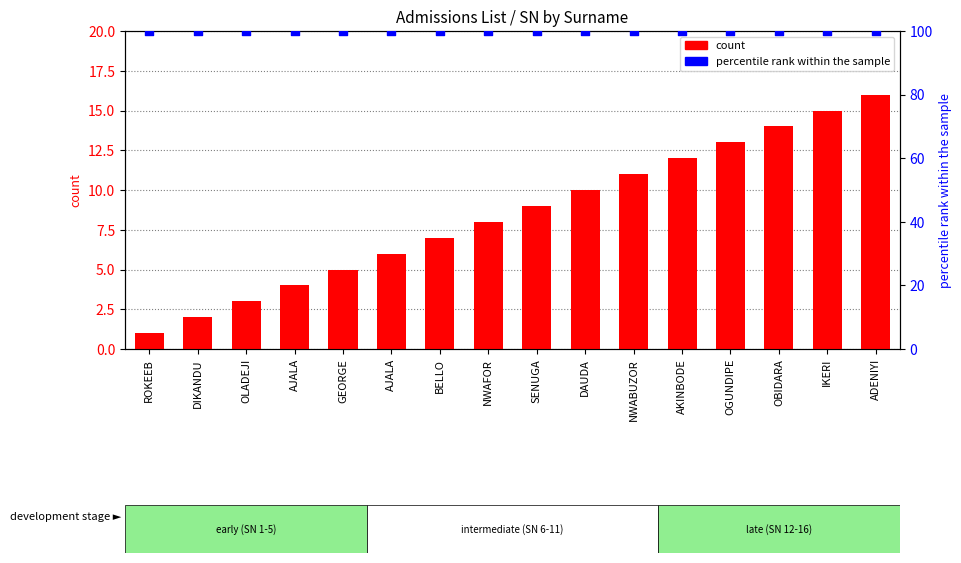

At which category is the sum across all series the highest?

ADENIYI